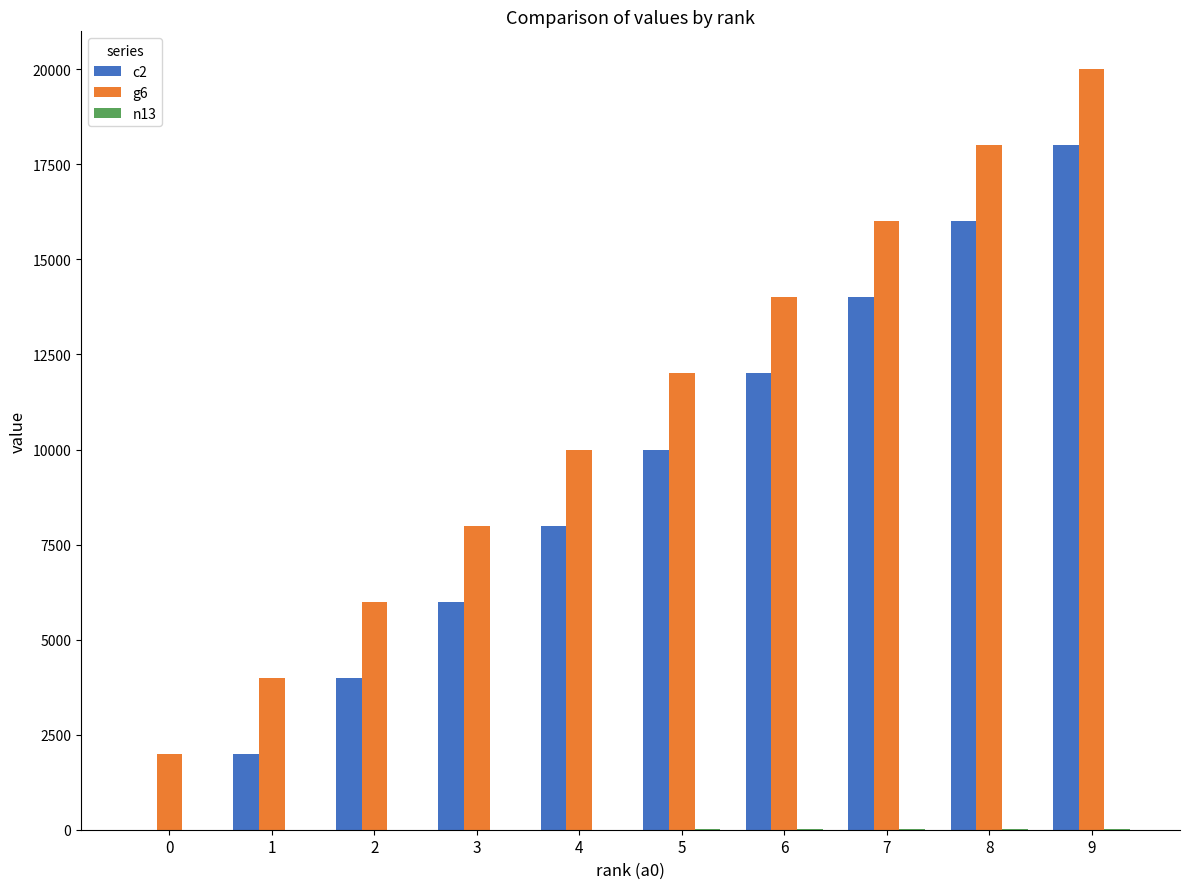

Which series has the largest total across all categories?

g6